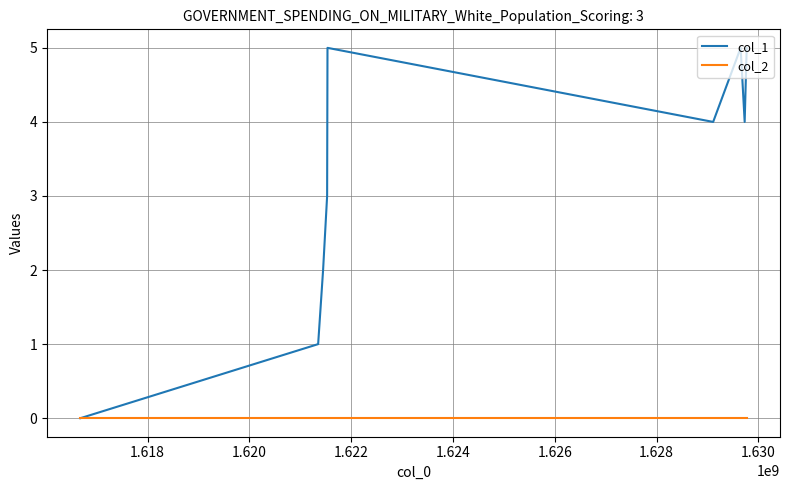

Which series has the widest spread of values?

col_1